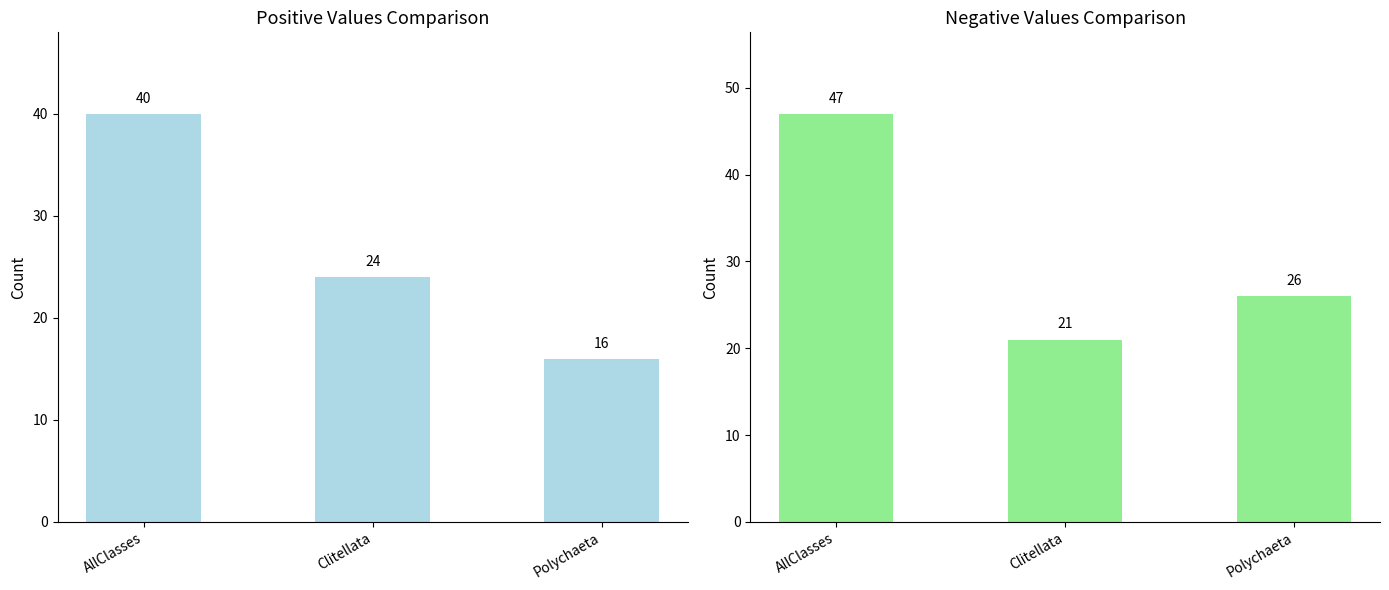

Reading left to right, list all the values displayed in this chart.

positiveValues: AllClasses=40	Clitellata=24	Polychaeta=16
negativeValues: AllClasses=47	Clitellata=21	Polychaeta=26